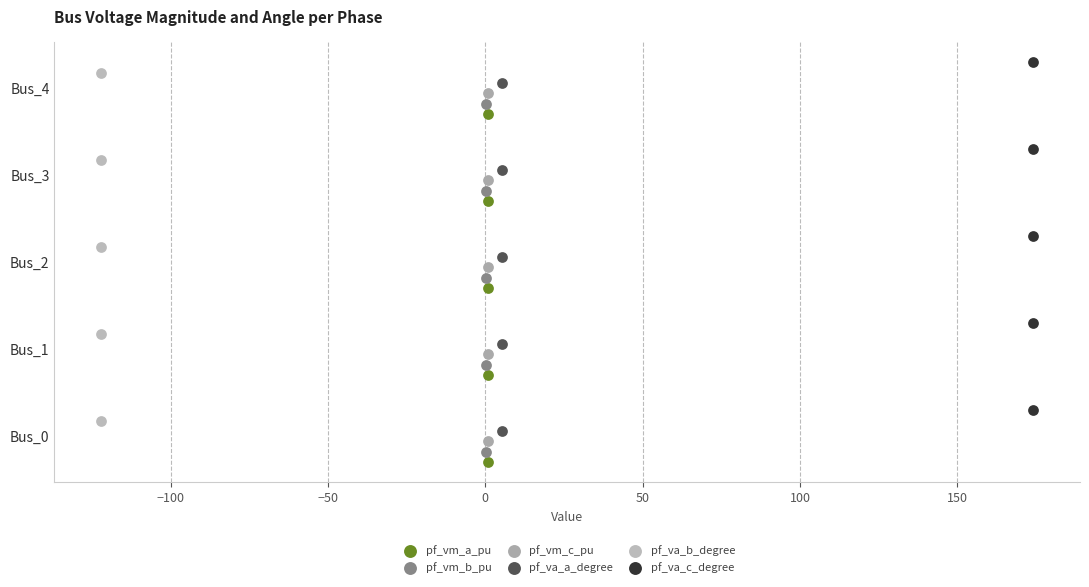

What are all the series names shown in the legend?

pf_vm_a_pu, pf_vm_b_pu, pf_vm_c_pu, pf_va_a_degree, pf_va_b_degree, pf_va_c_degree